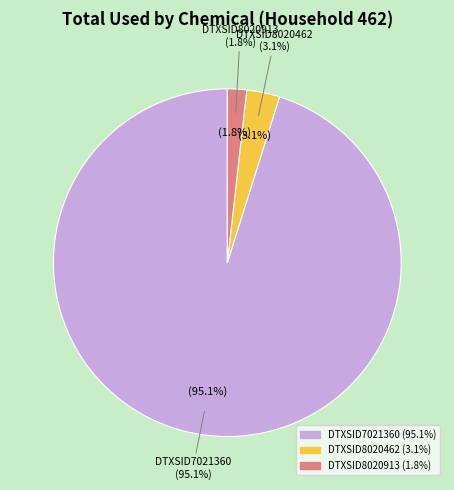

Does DTXSID7021360 represent more than half of the total?

Yes